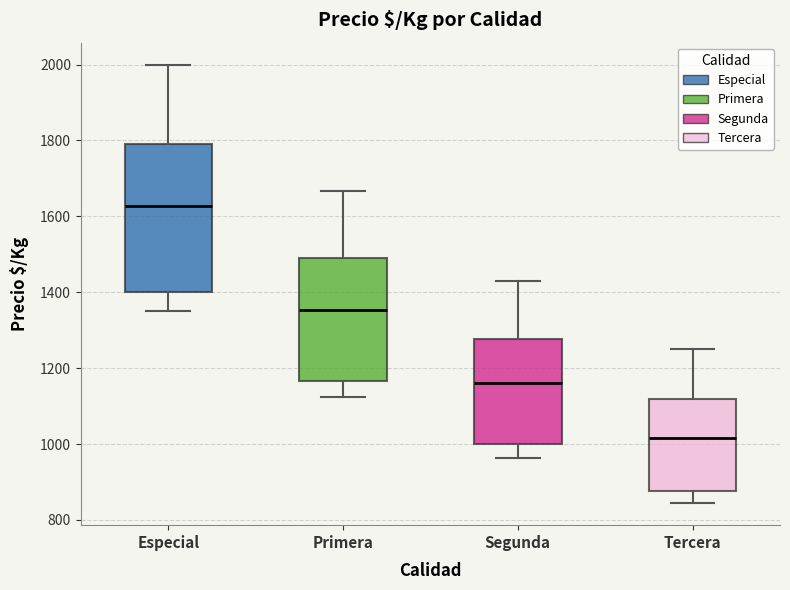

Reading left to right, read every box against the y-axis: the position of its median line, the range the box covers, and the ends of its whiskers. The values are not printed on the chart, so give them approximately, as read against the axis.

Especial: median 1620, box 1400 to 1800, whiskers 1360 to 2000
Primera: median 1360, box 1160 to 1480, whiskers 1120 to 1660
Segunda: median 1160, box 1000 to 1280, whiskers 960 to 1420
Tercera: median 1020, box 880 to 1120, whiskers 840 to 1260